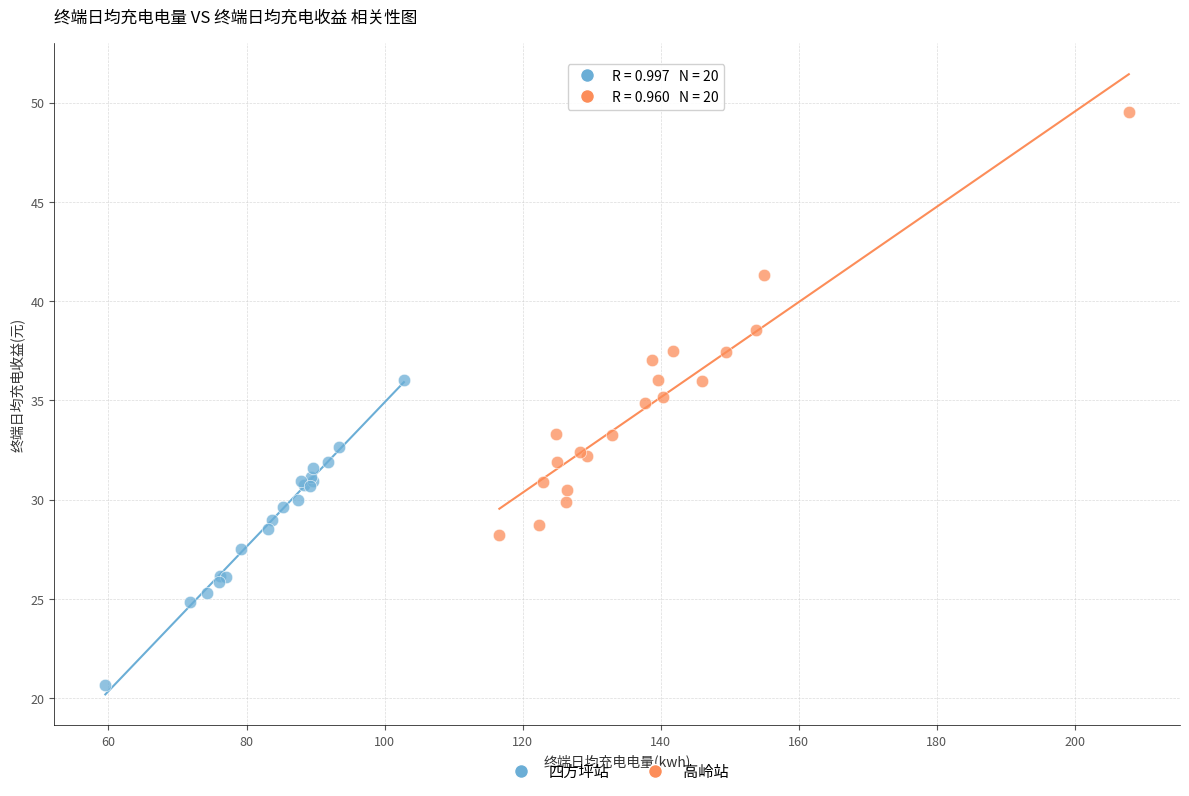

Which series has the widest spread of Y values?

高岭站